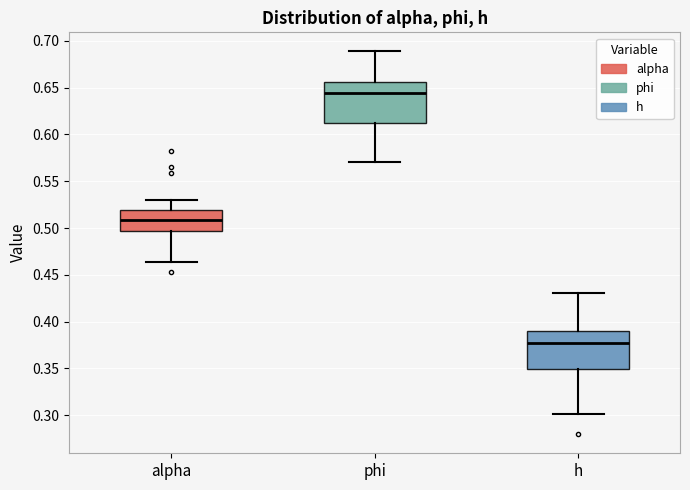

Which box has the lowest median line?

h